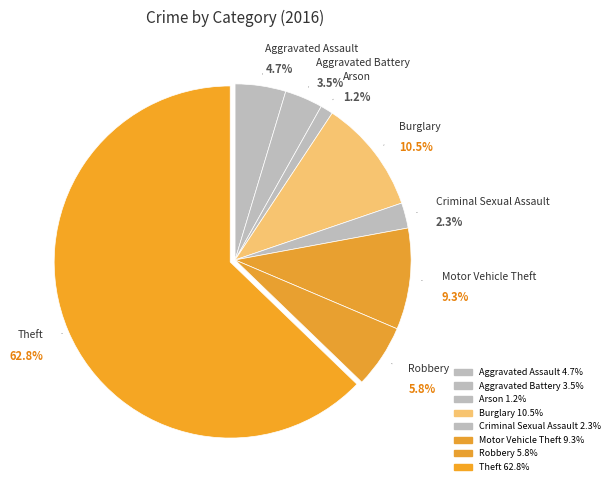

To the nearest percent, what is the difference between the Criminal Sexual Assault and Aggravated Assault slice percentages?

2%